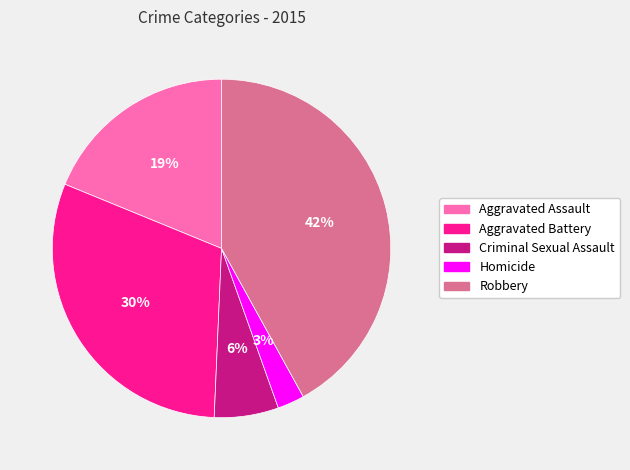

Does Robbery represent more than half of the total?

No